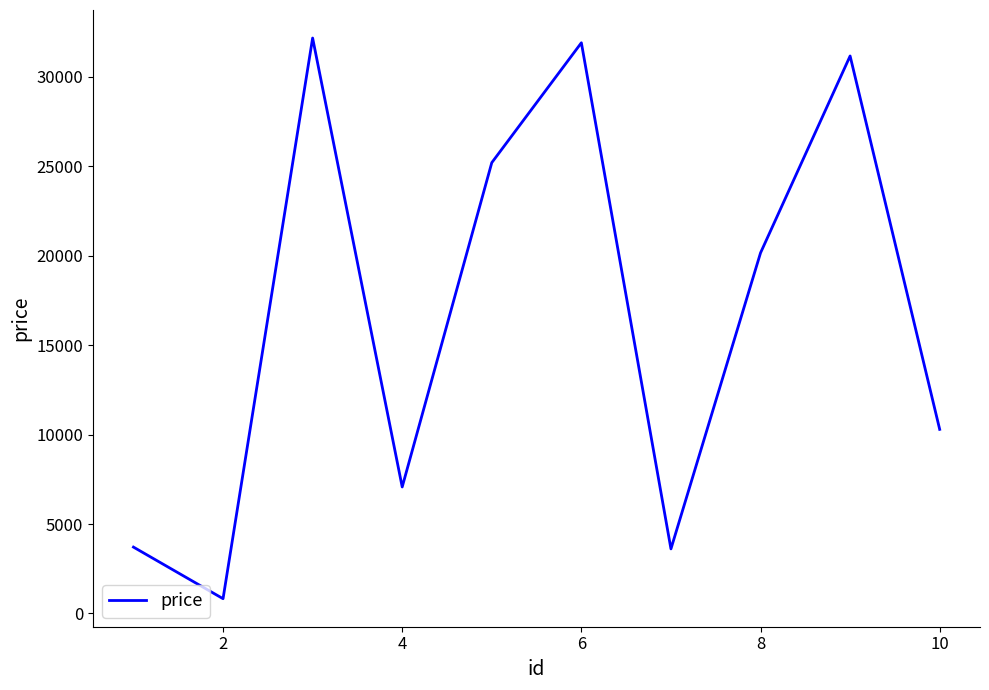

What is the smallest value displayed?

825.0